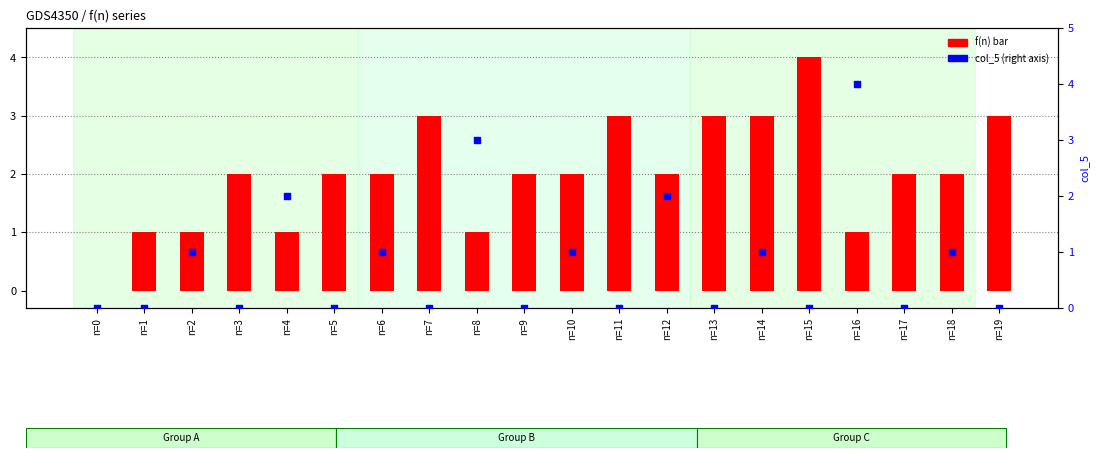

What is the total value across all series at n=14?

4